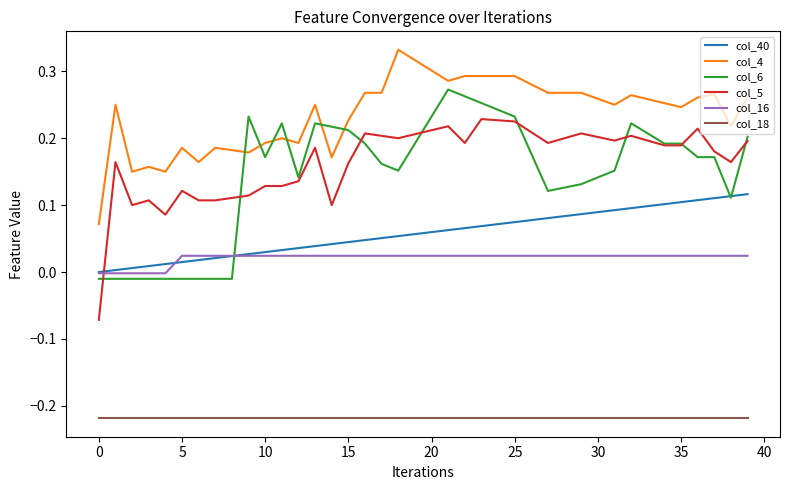

Which series has the largest total across all categories?

col_4